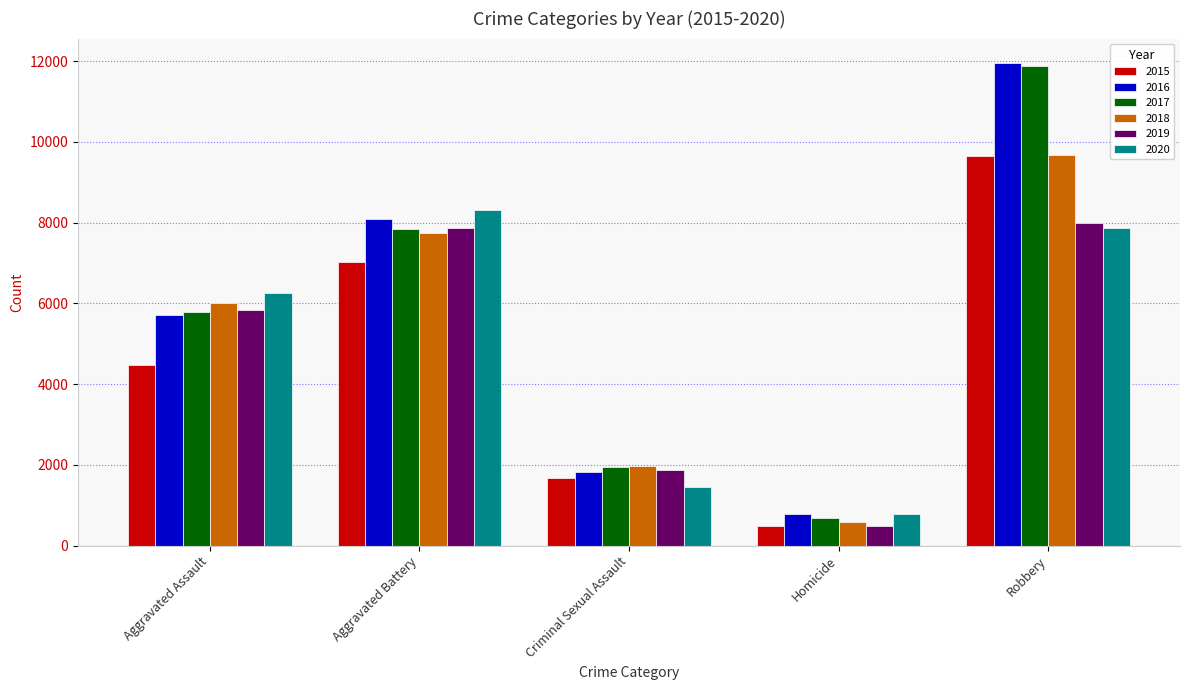

Is the value of 2016 at Criminal Sexual Assault greater than the value of 2019 at Homicide?

Yes